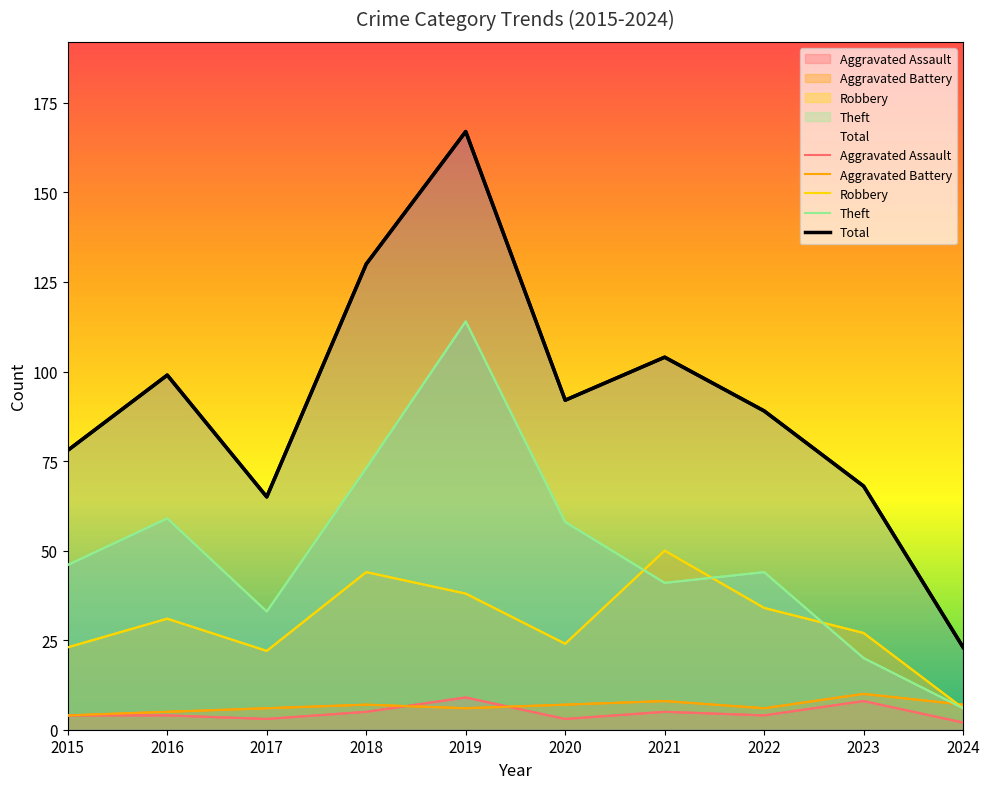

What is the approximate value of Total at 2018, to the nearest 5?

130